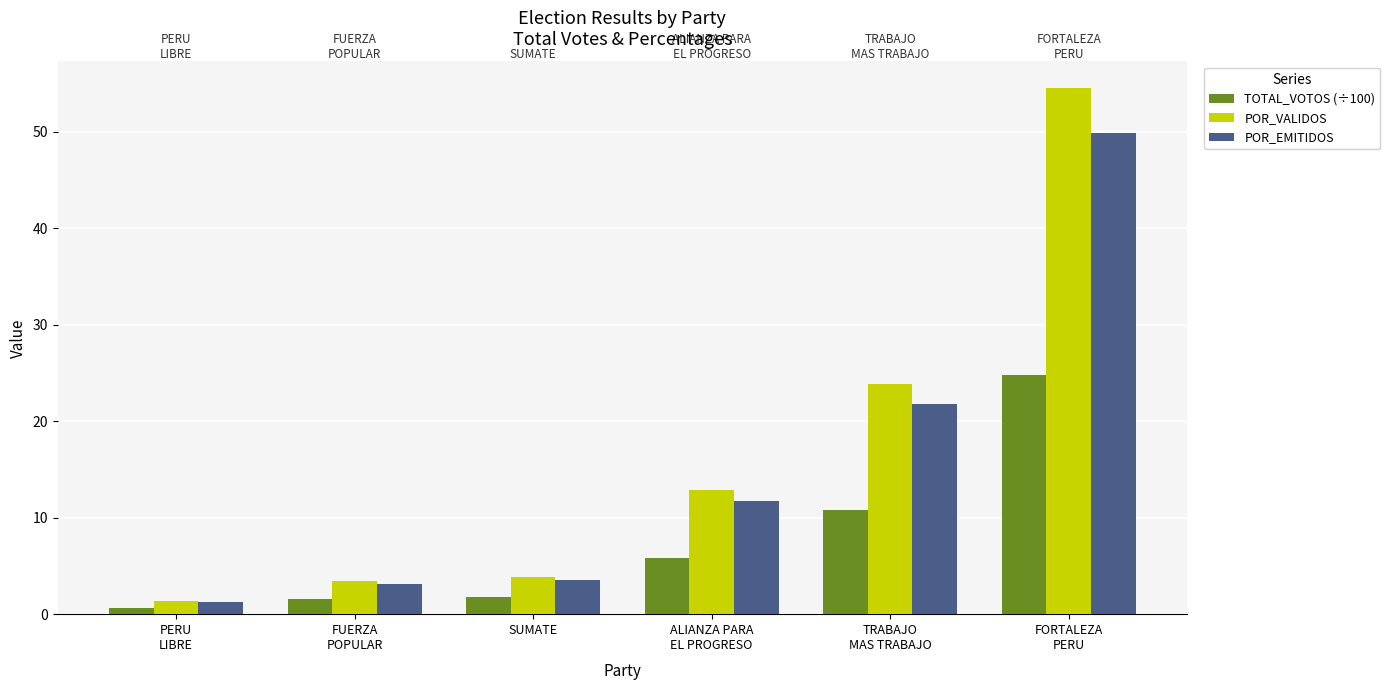

What is the sum of all POR_EMITIDOS values?

91.4